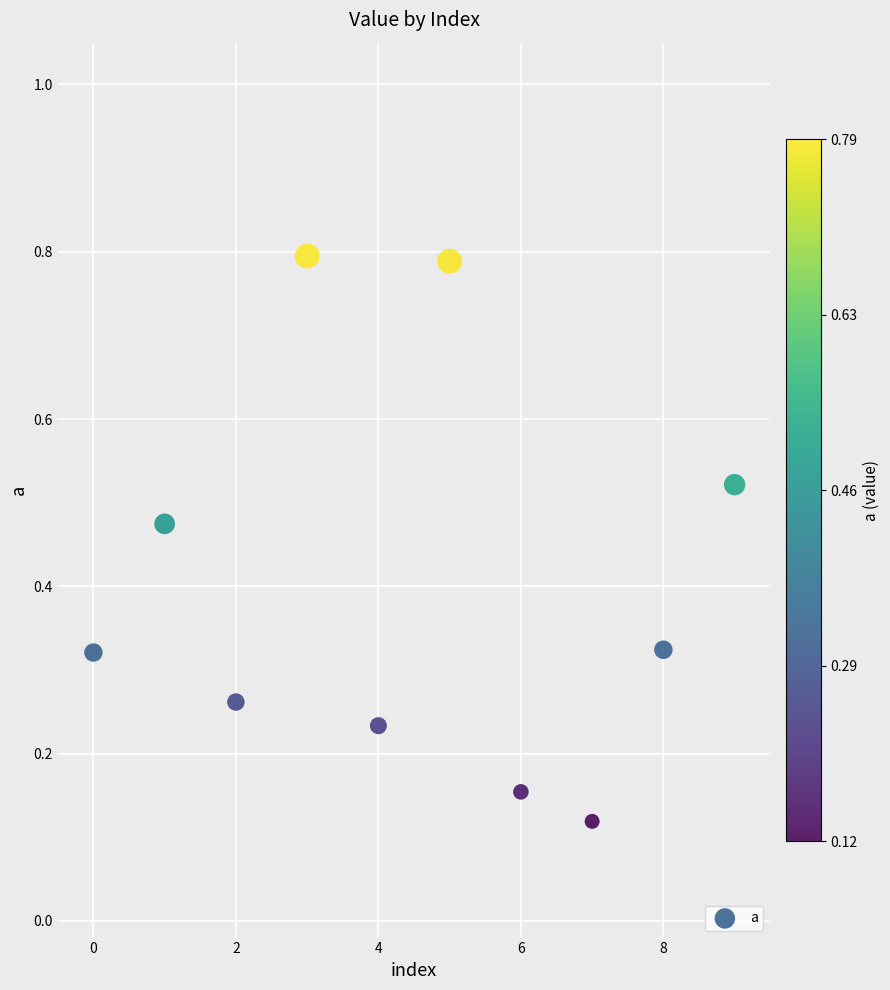

What is the range of Y values (max minus min)?

0.7